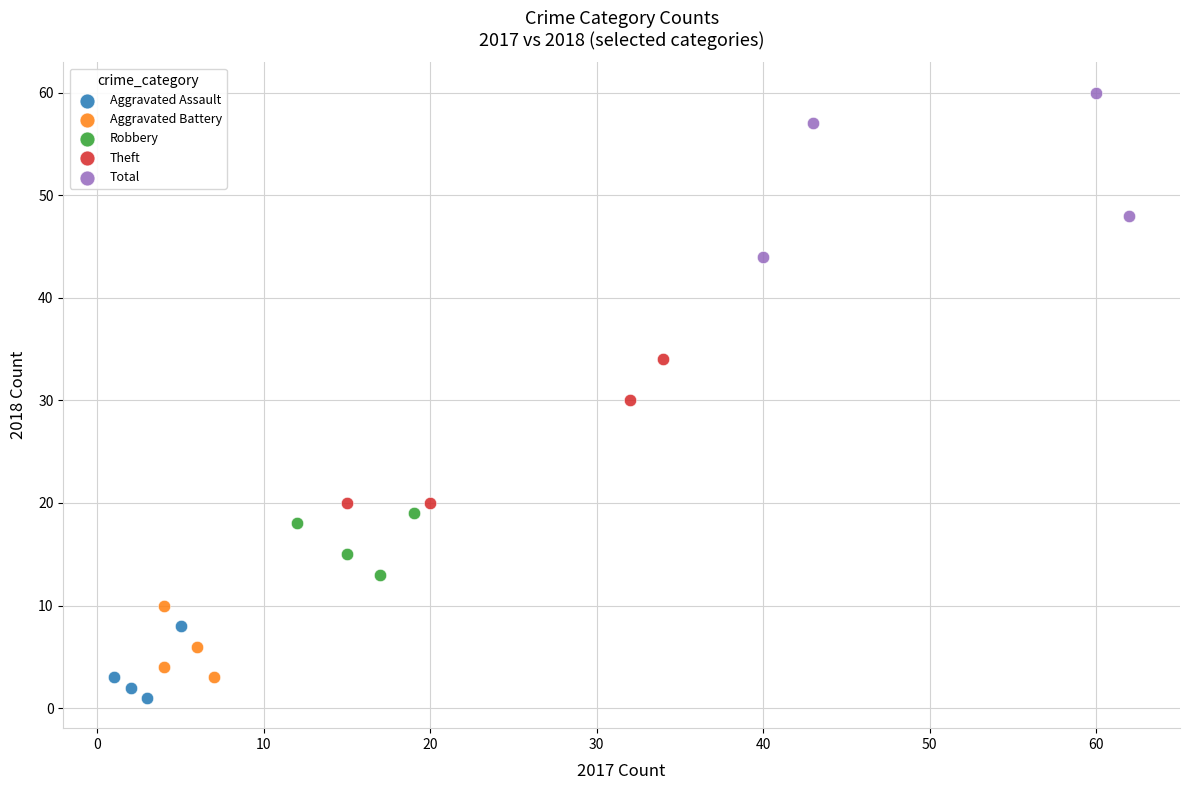

Which series contains the highest Y value?

Total